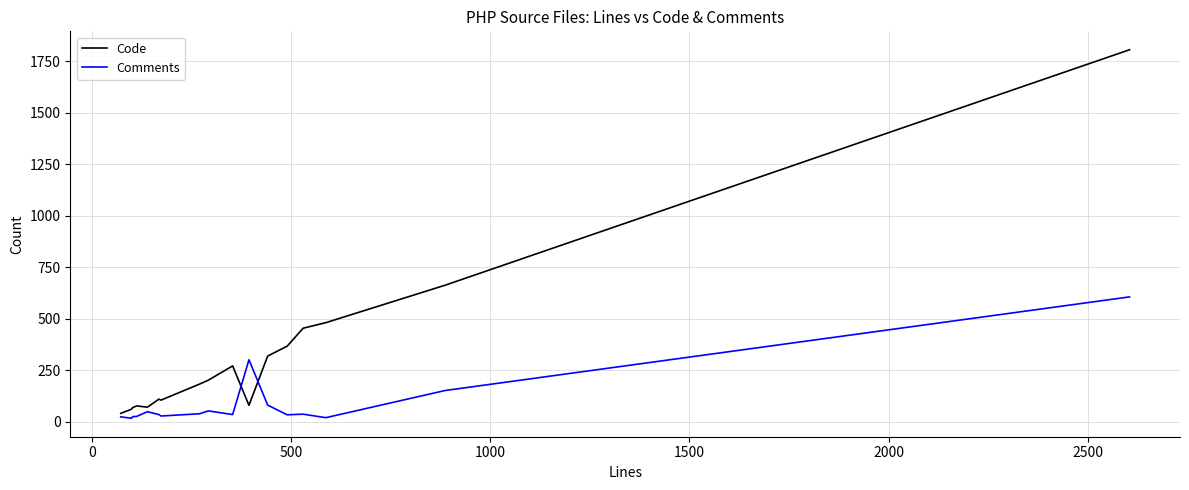

Which series has the largest total across all categories?

Code